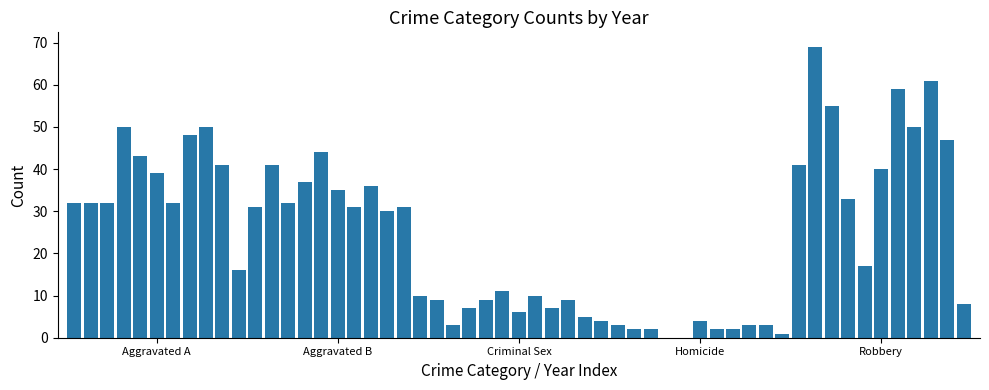

What is the sum of all values?

1355